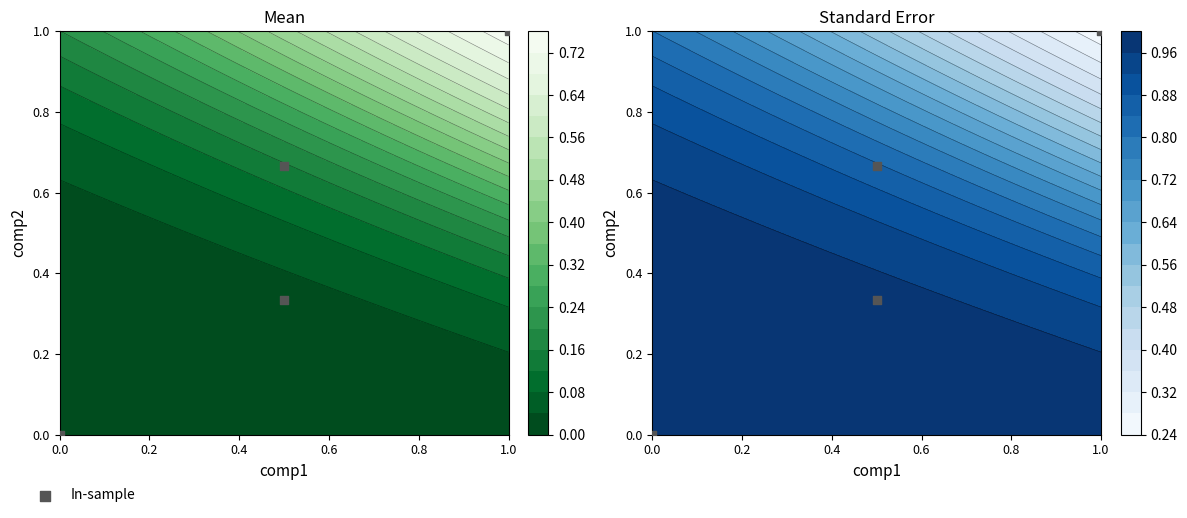

Reading right to left, extract all data points from this chart.

1.0	0.7	0.3	0.0